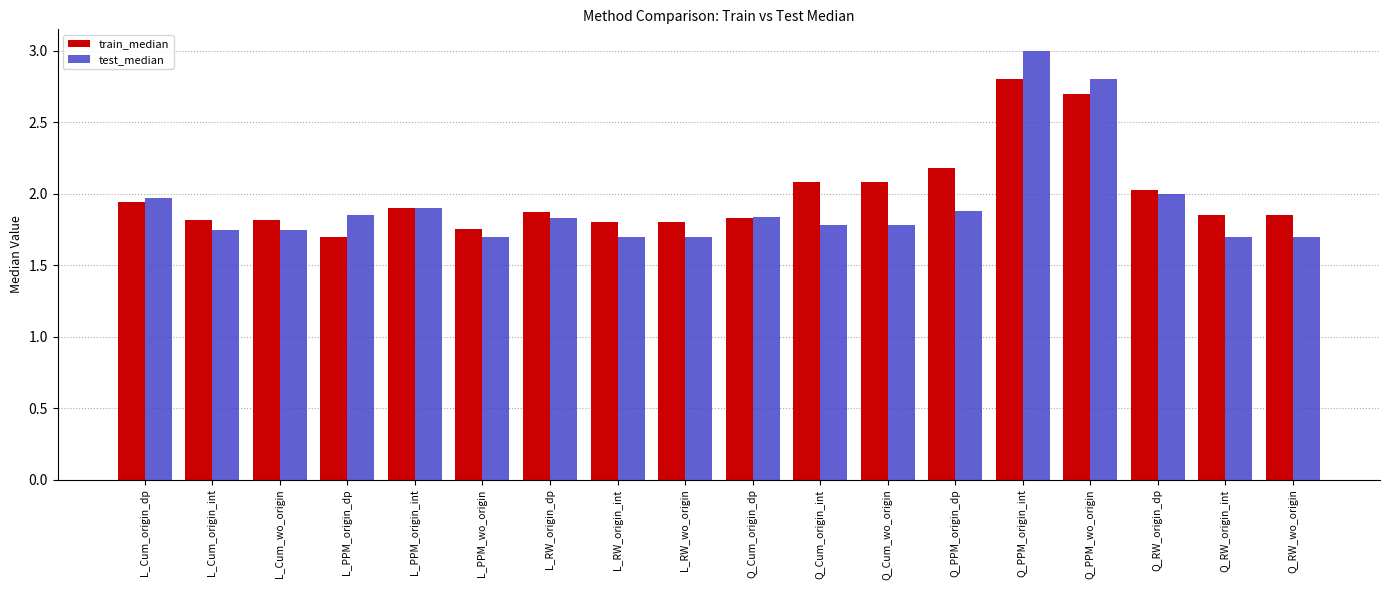

Are the bars grouped side by side (vs. stacked)?

Yes